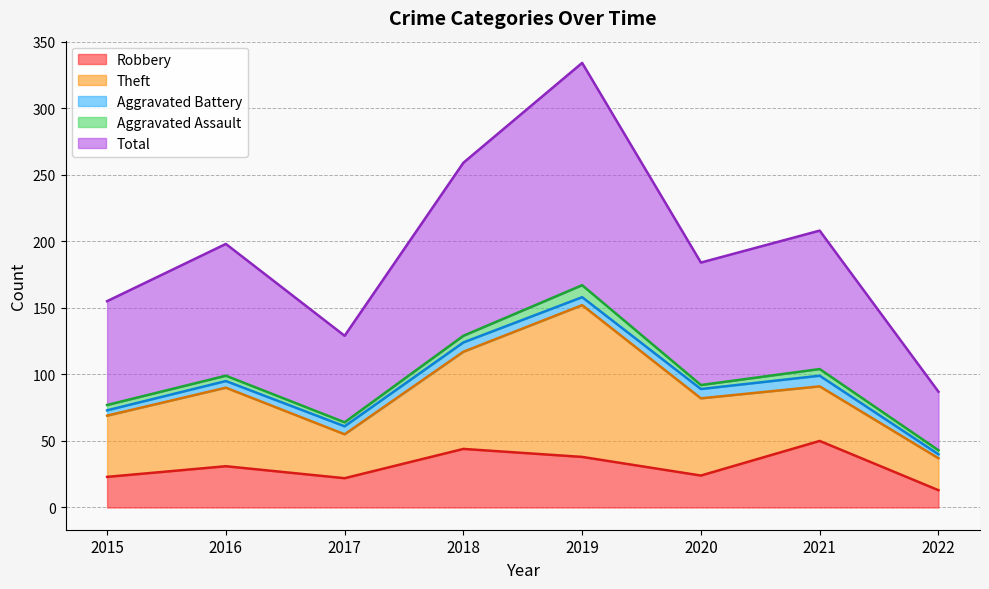

Which has a higher value, 2018 or 2017?

2018